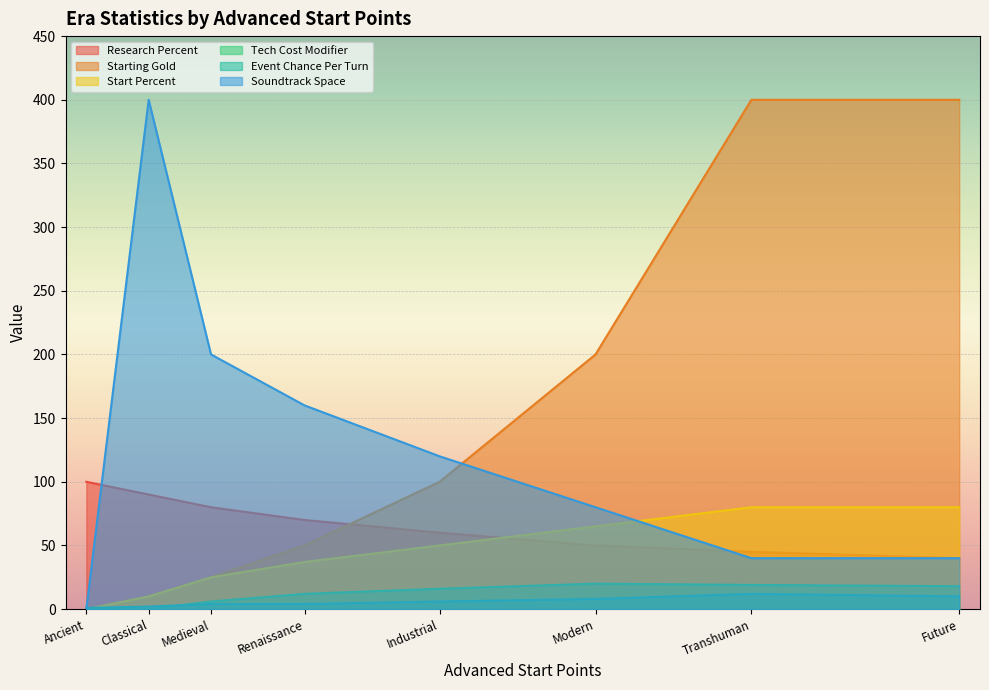

True or false: Research Percent has more than 1 points higher than both neighbors.

False